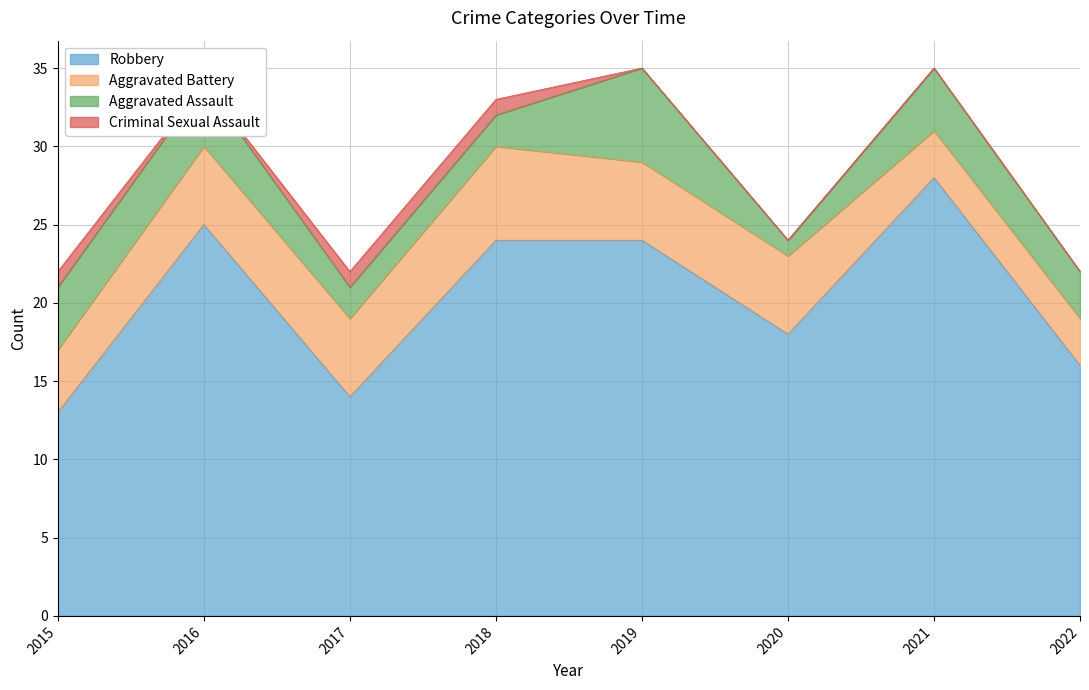

List the series in order of their peak value, lowest first.

Criminal Sexual Assault, Aggravated Battery, Aggravated Assault, Robbery